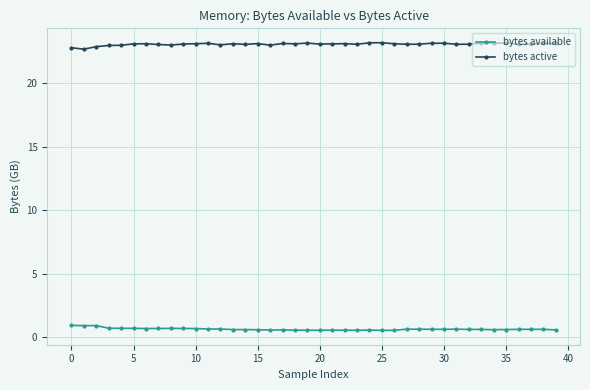

What is the highest value of the bytes available series?

1.0